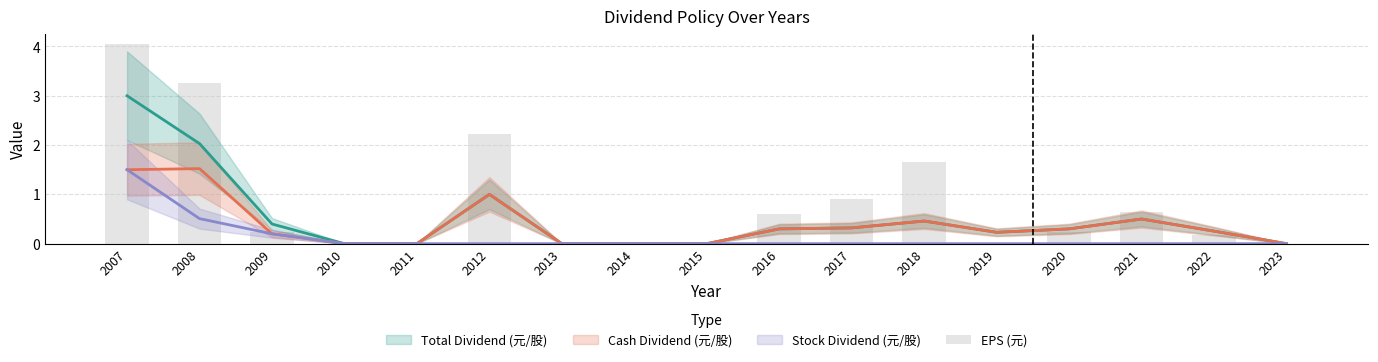

What is the sum of all values?

14.0